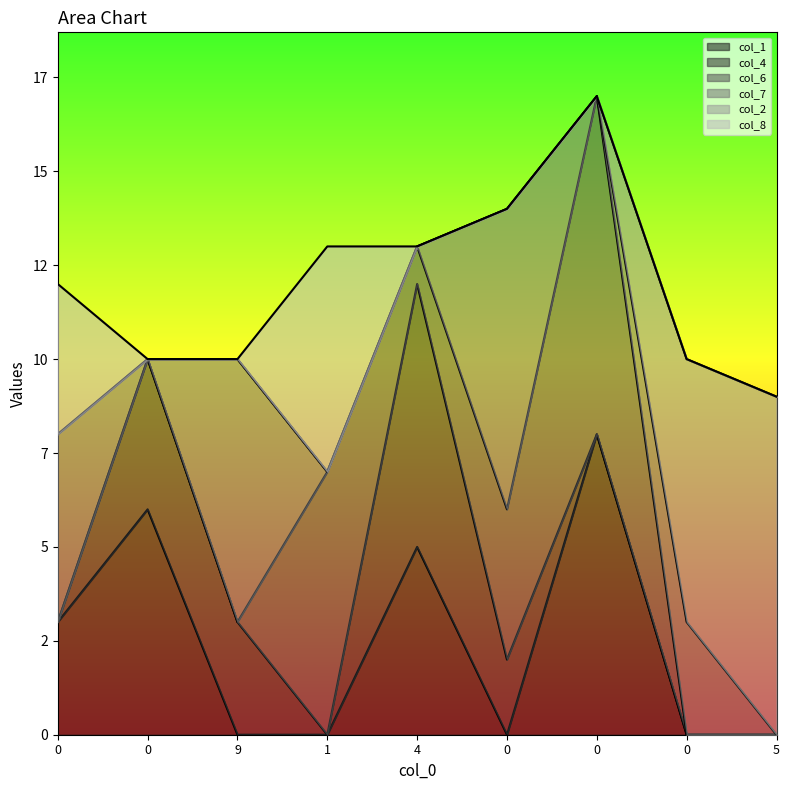

Rank the series by their maximum value, from highest to lowest.

col_6, col_2, col_1, col_7, col_4, col_8